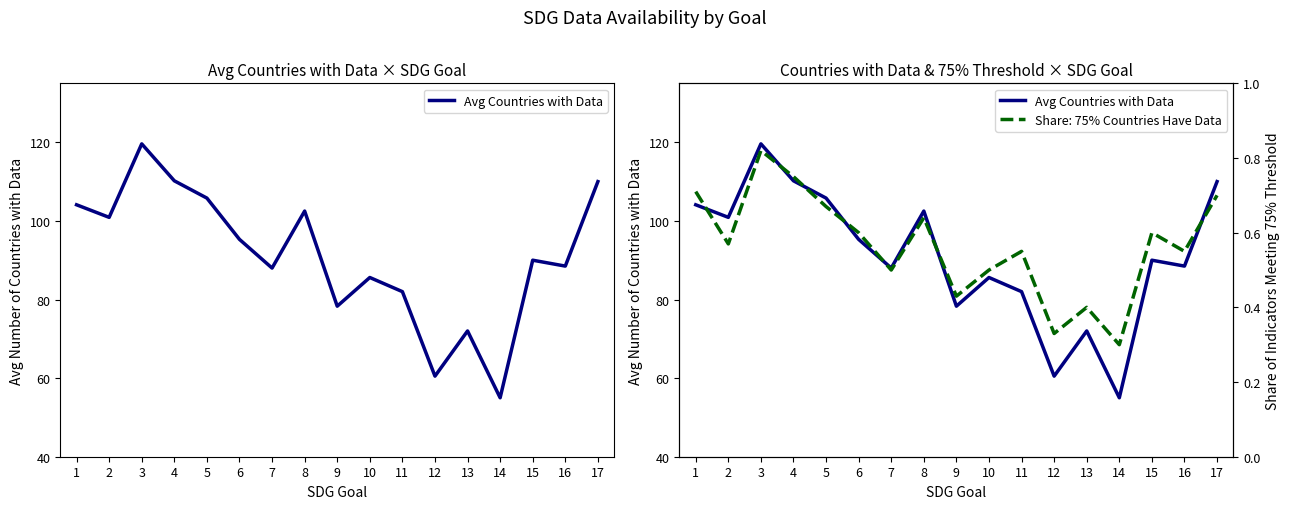

Rank the categories by value from lowest to highest.

14, 12, 13, 9, 11, 10, 7, 16, 15, 6, 2, 8, 1, 5, 17, 4, 3